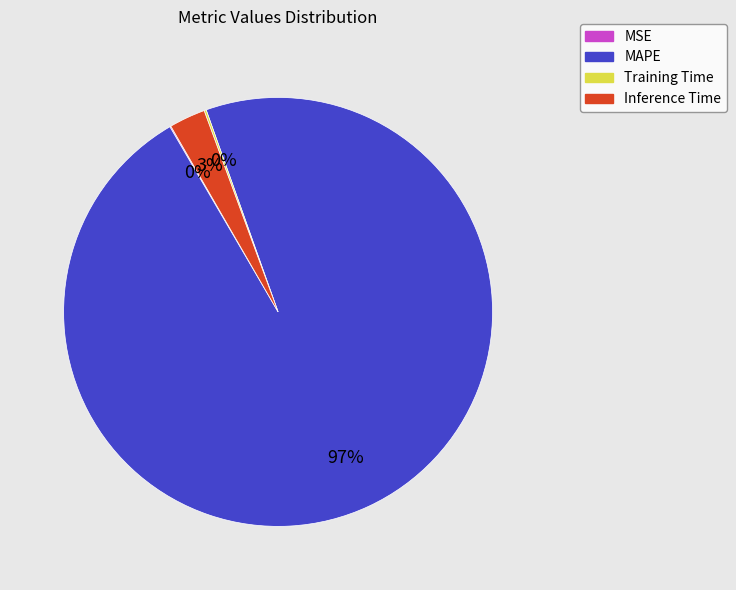

To the nearest percent, what portion does Inference Time represent?

3%